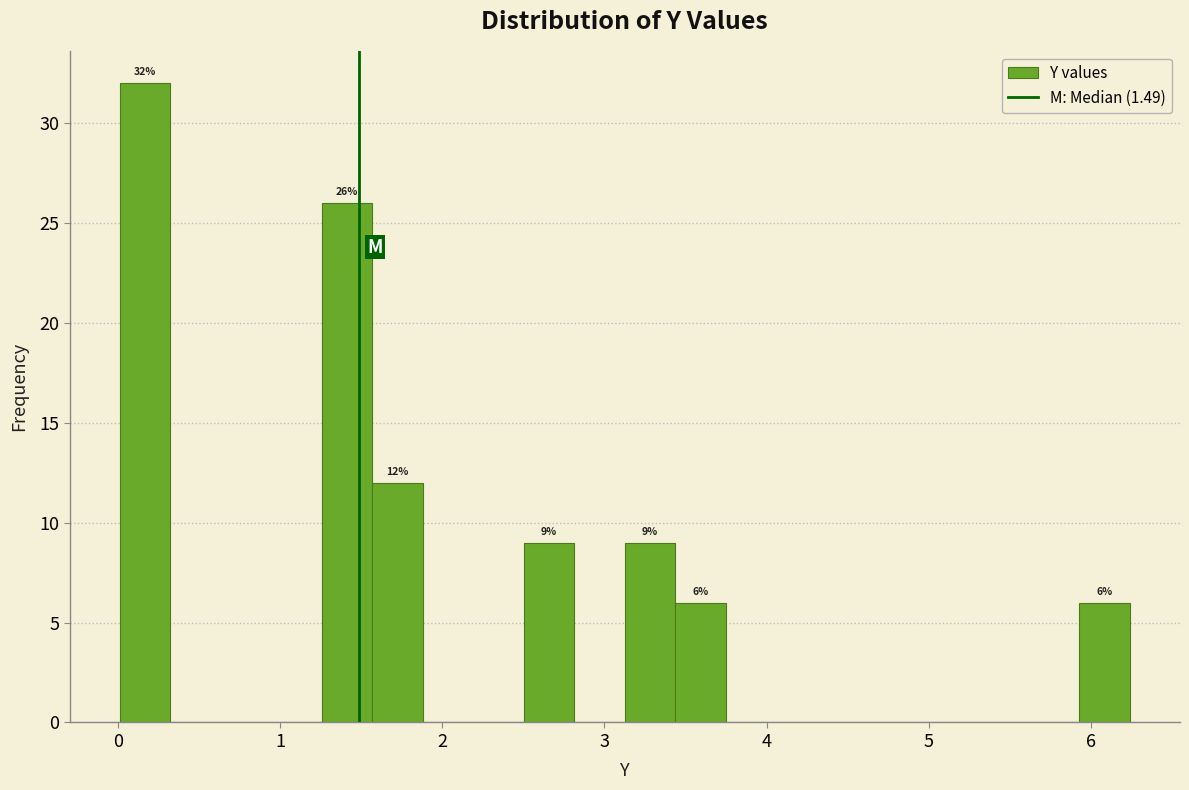

Read against the x-axis, roughly where is the centre of the tallest bar?

0.2